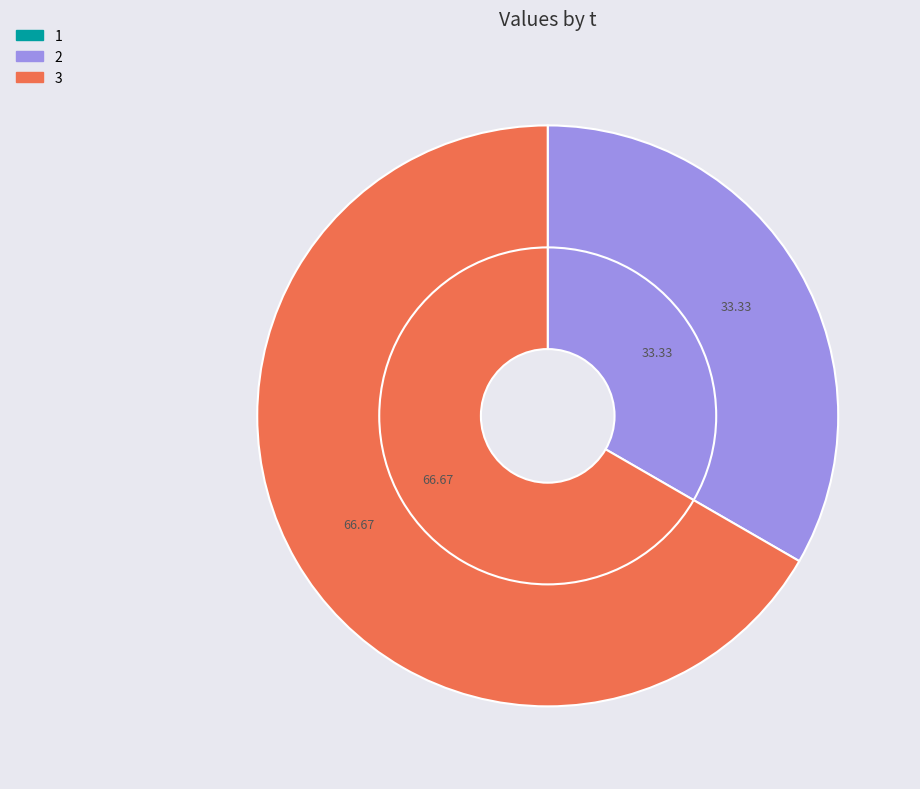

Which category has the biggest portion of the pie?

3